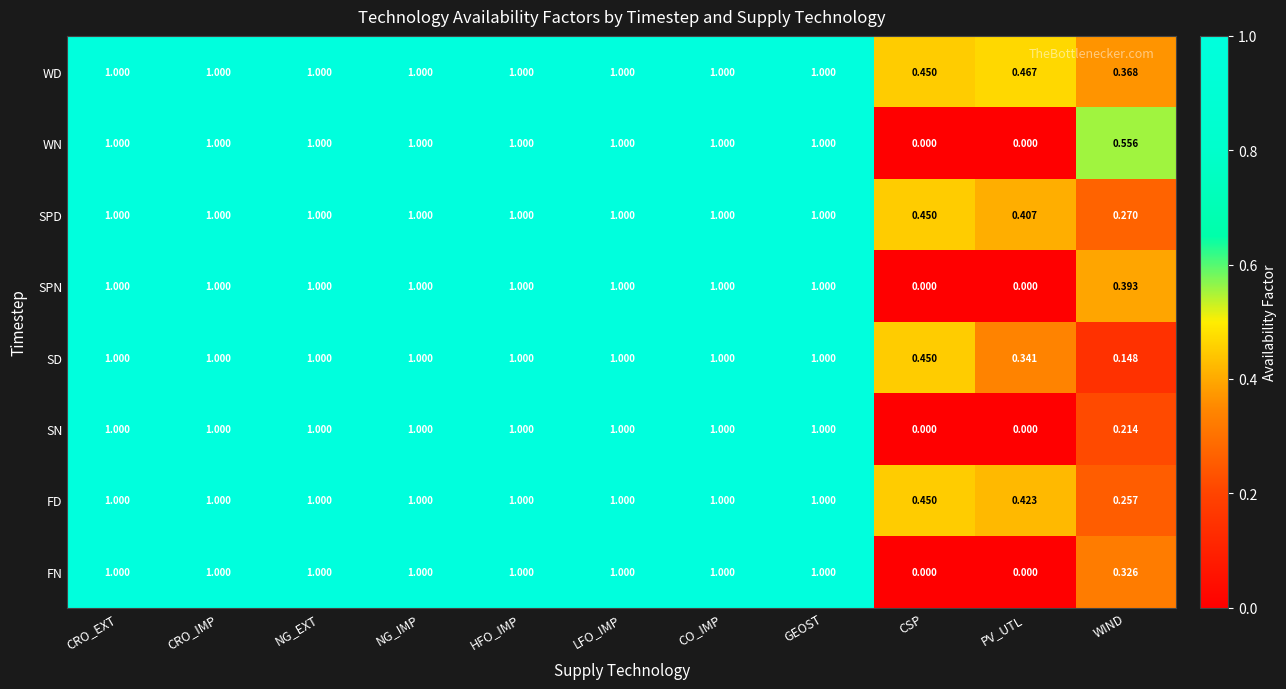

What is the total value across all series at CRO_IMP?

8.0